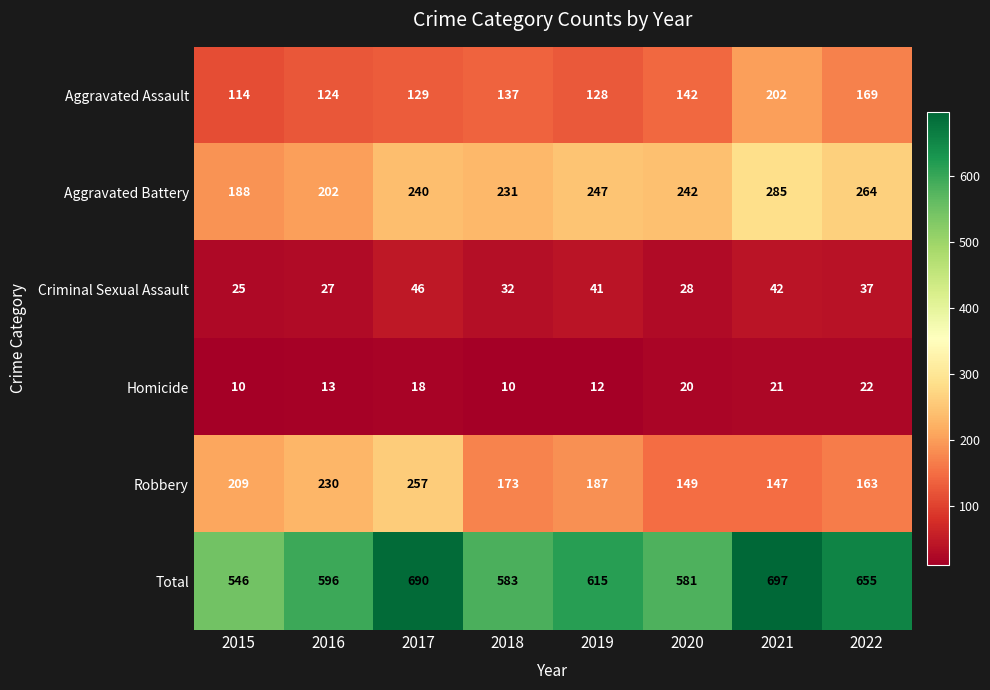

What is the average value of the Robbery series?

189